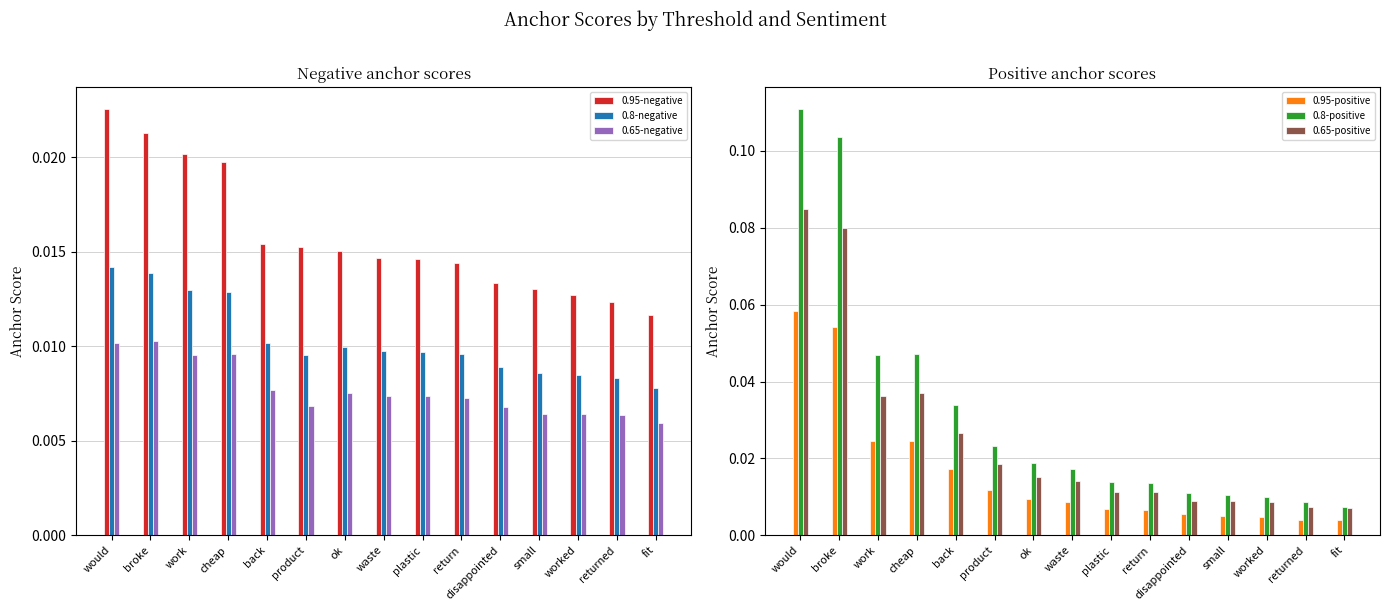

How many bars are there in total?

90